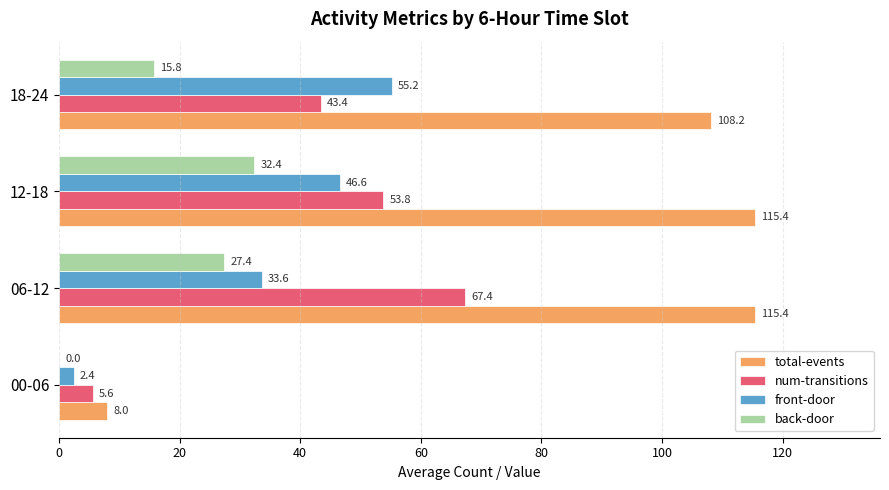

What is the total value across all series at 18-24?

222.6